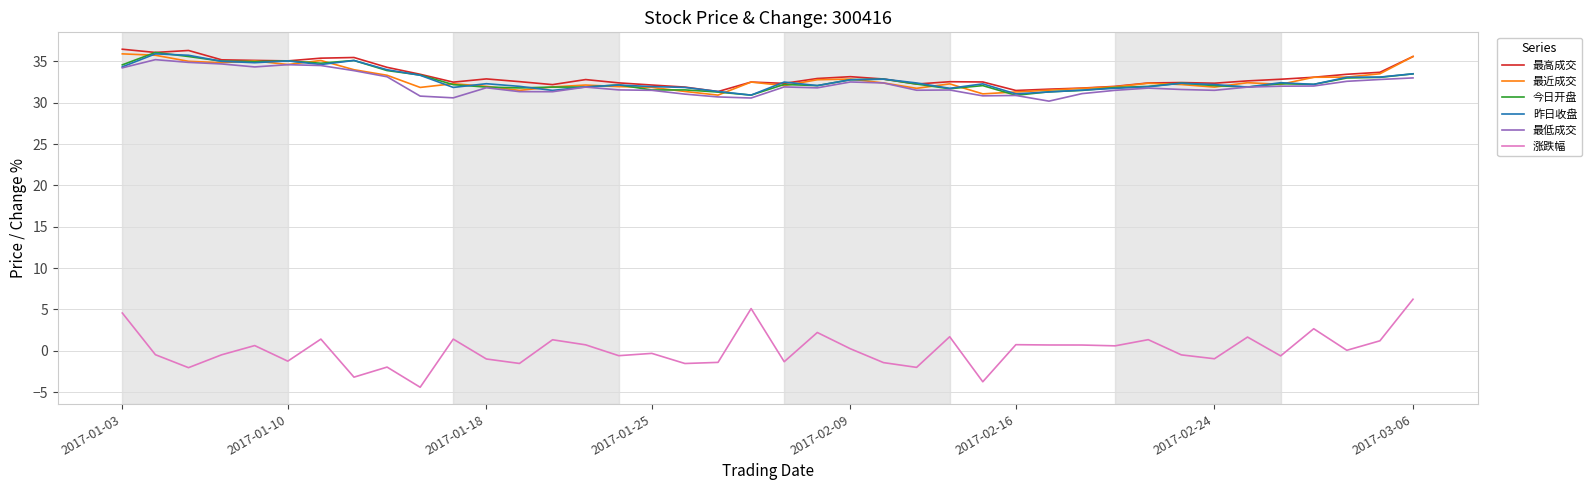

True or false: 最低成交 and 涨跌幅 cross at least once.

False